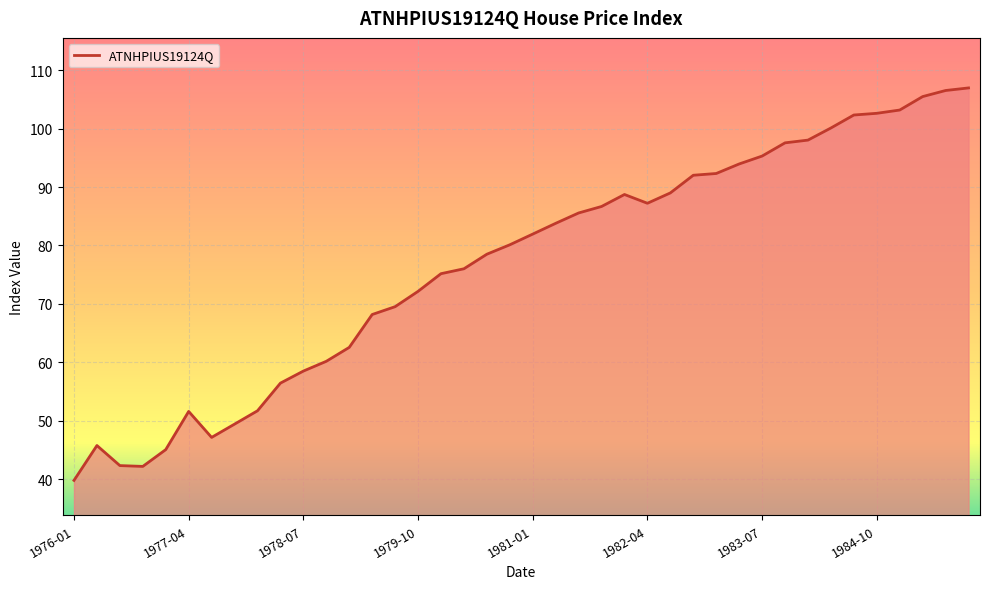

What is the greatest value displayed?

106.9